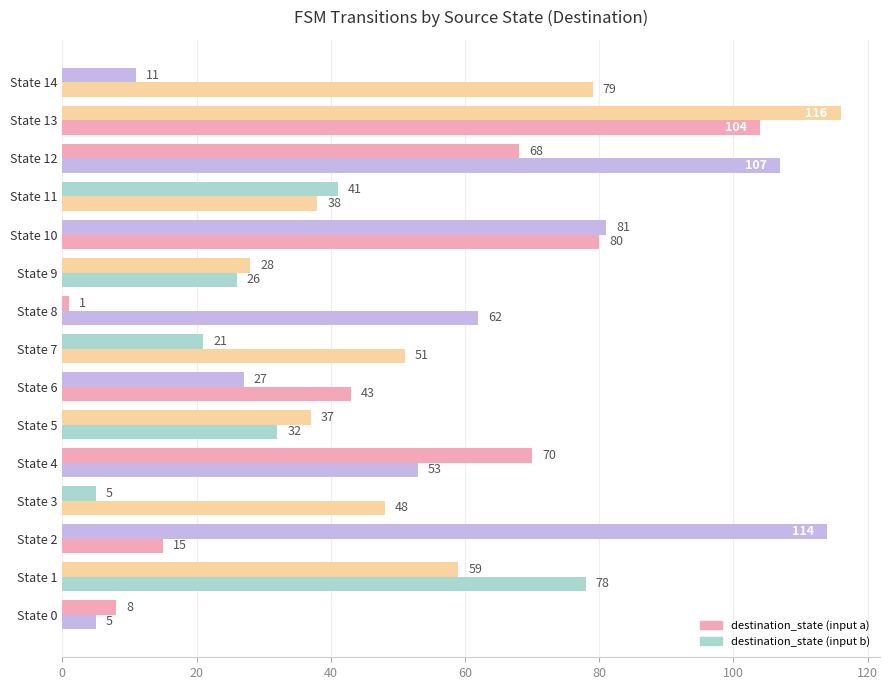

How many data points does each series have?

15